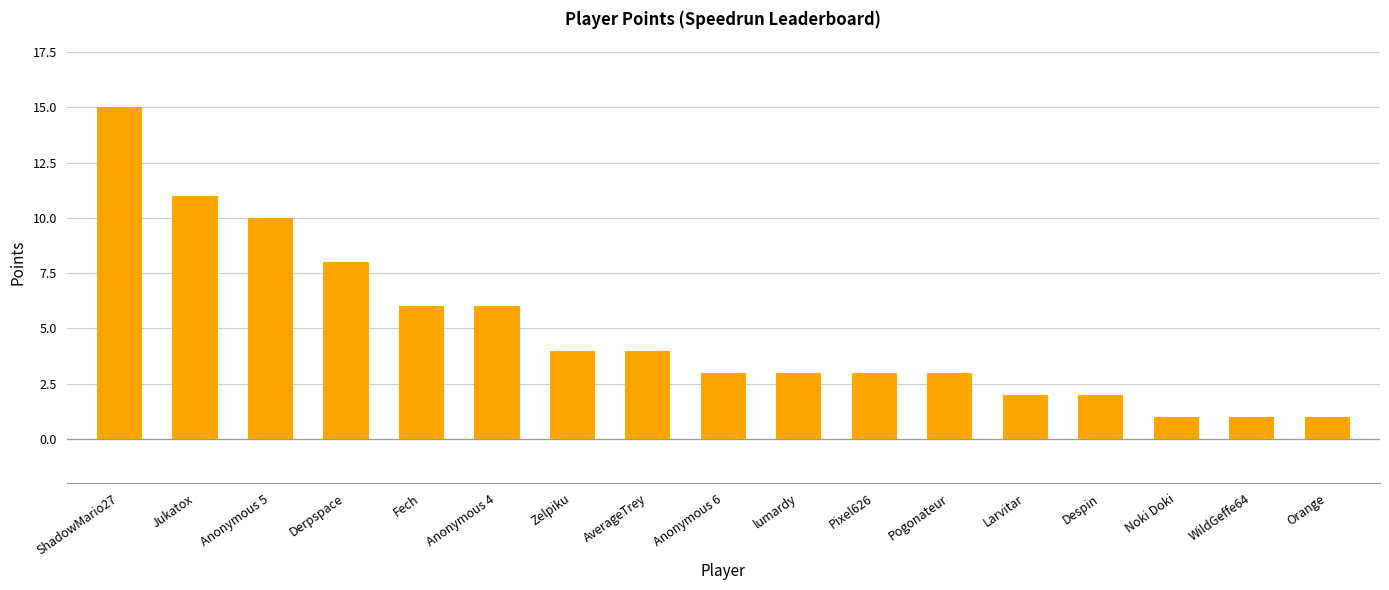

What is the difference between the maximum and minimum values?

14